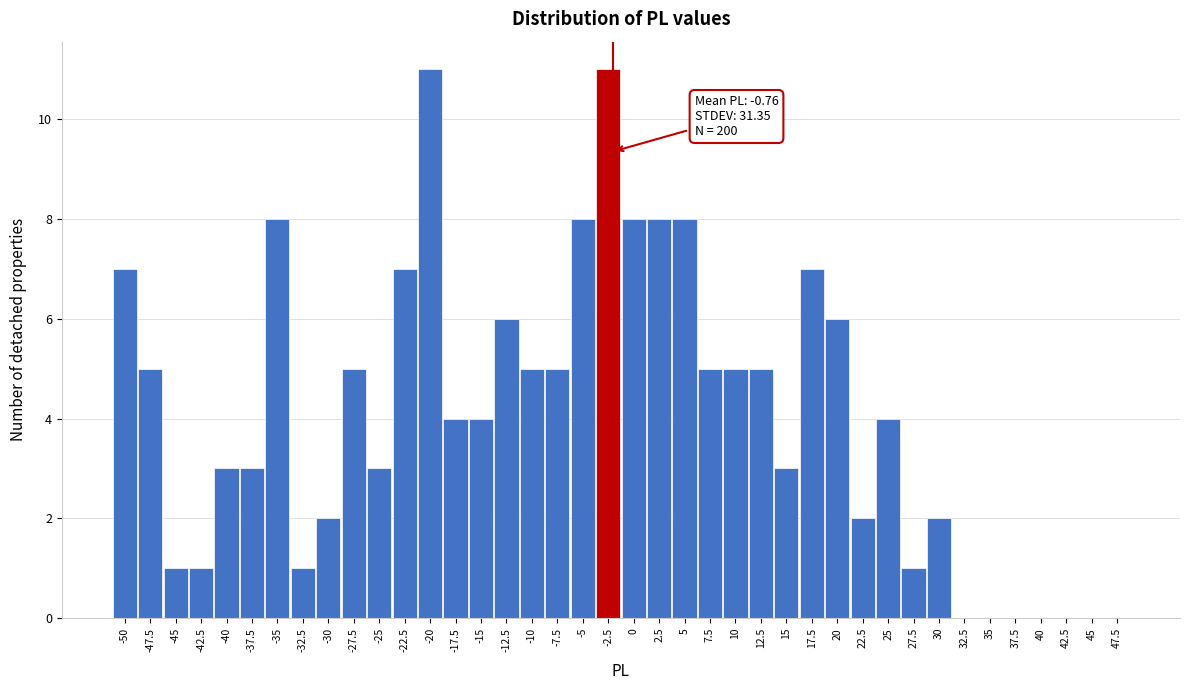

Approximately how many times larger is the value at -50 compared to -30?

3.5